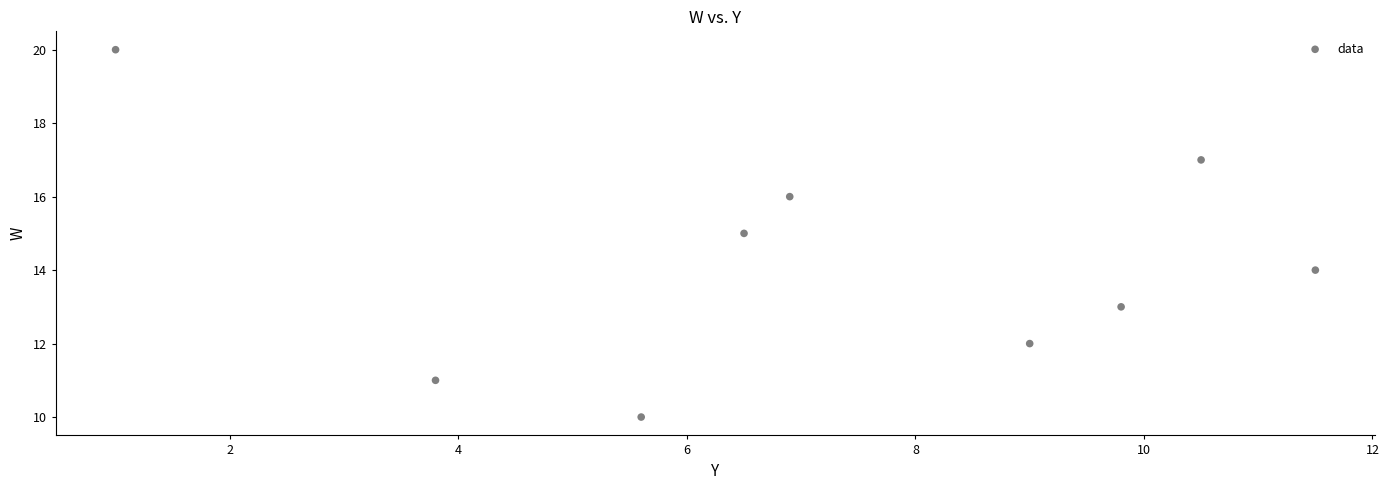

What is the average Y value?

14